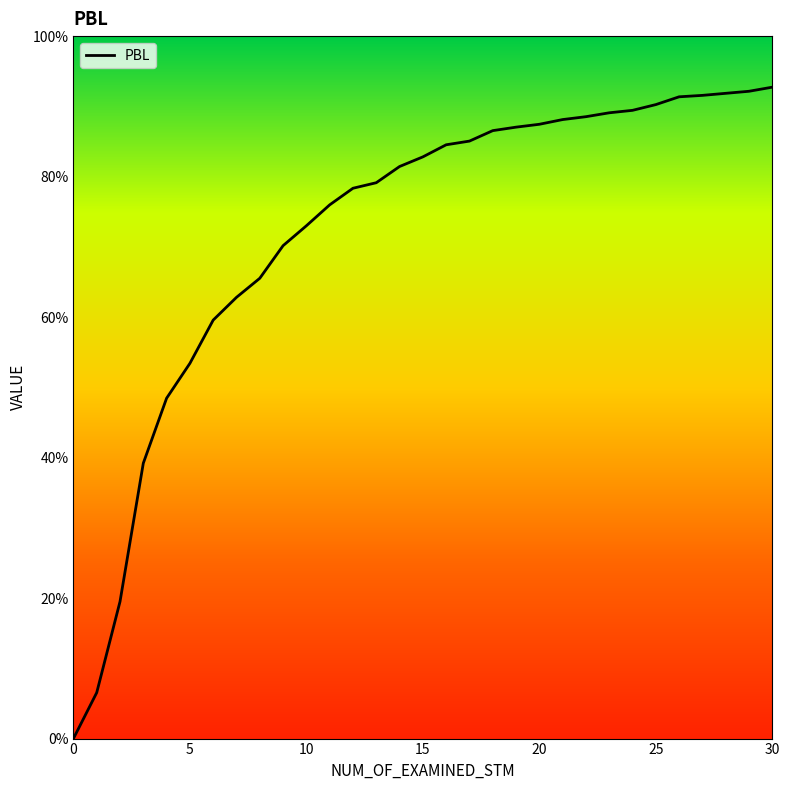

What is the greatest value displayed?

0.9